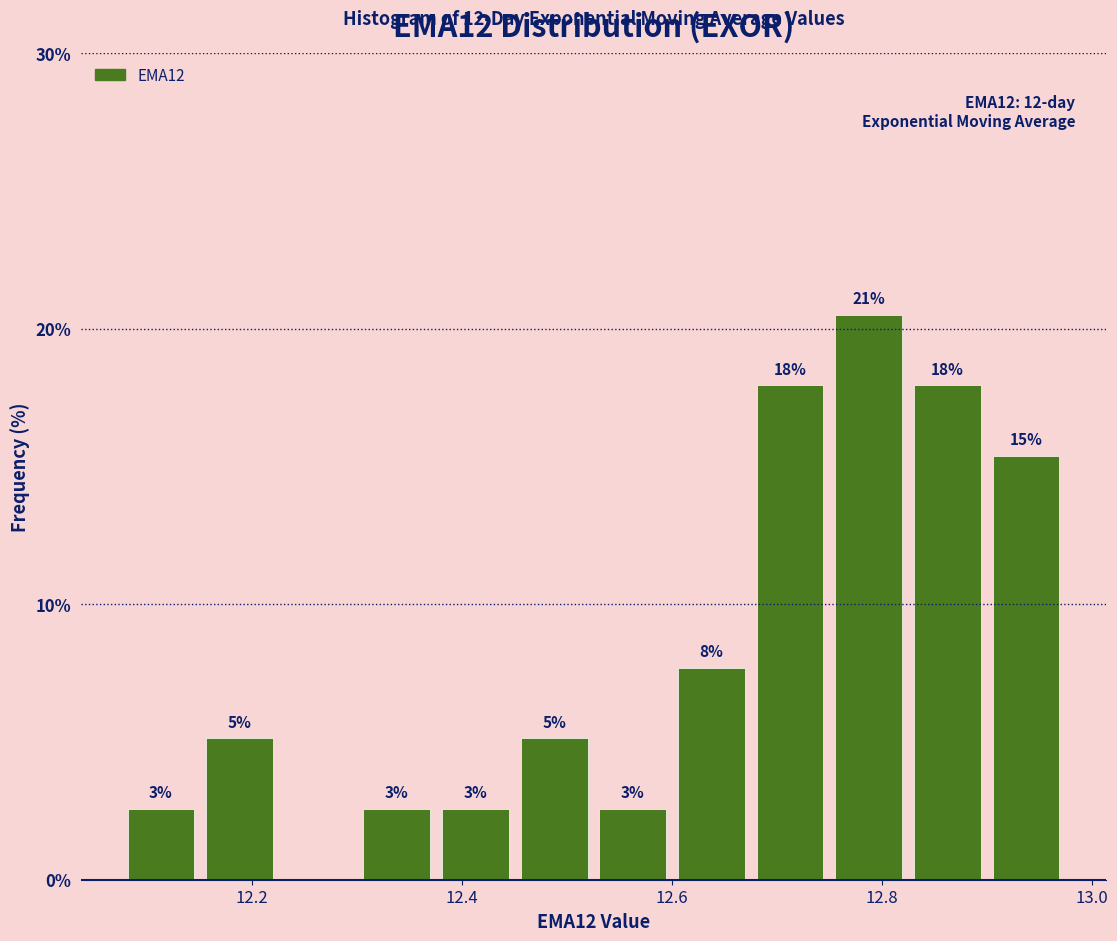

Read against the x-axis, roughly where is the centre of the tallest bar?

12.78